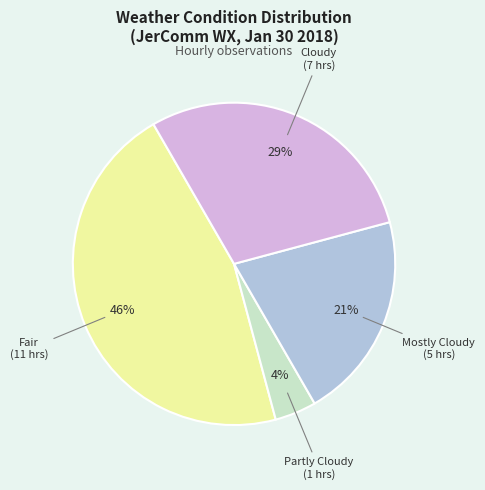

Does Fair represent more than half of the total?

No